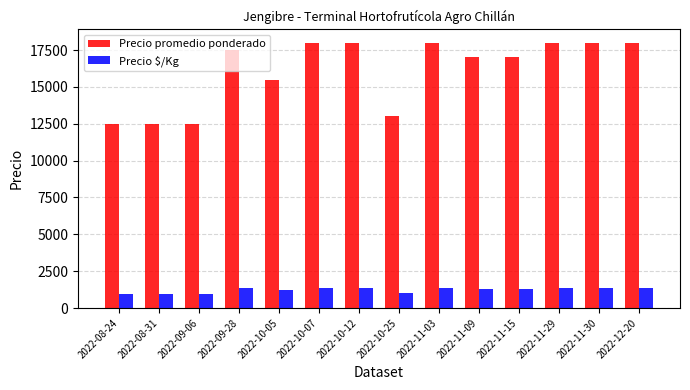

Which series has the widest spread of values?

Precio promedio ponderado